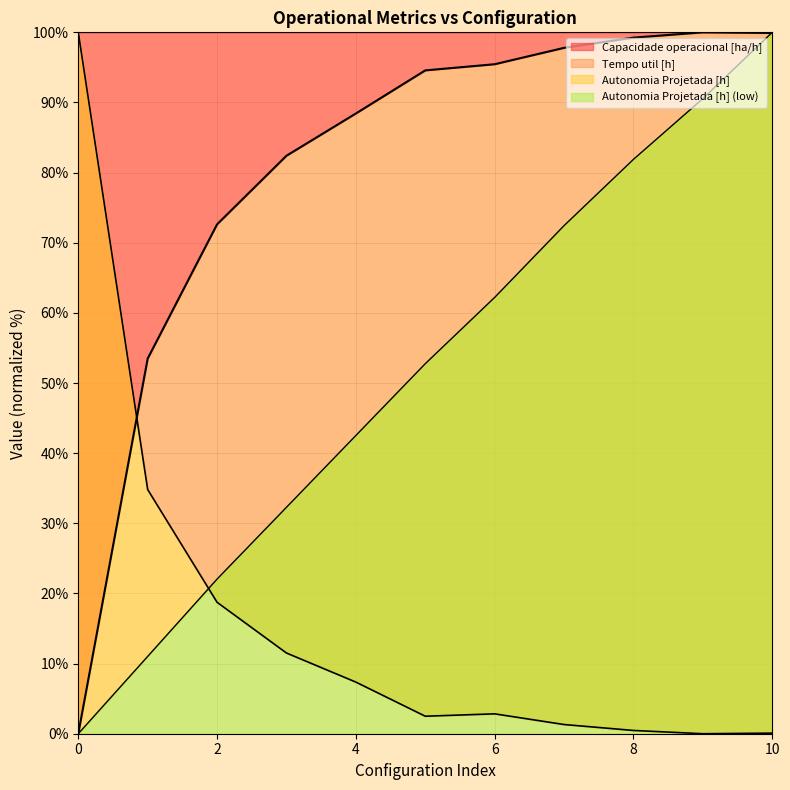

The Capacidade operacional [ha/h] series shows 99.2 at 8. True or false?

True